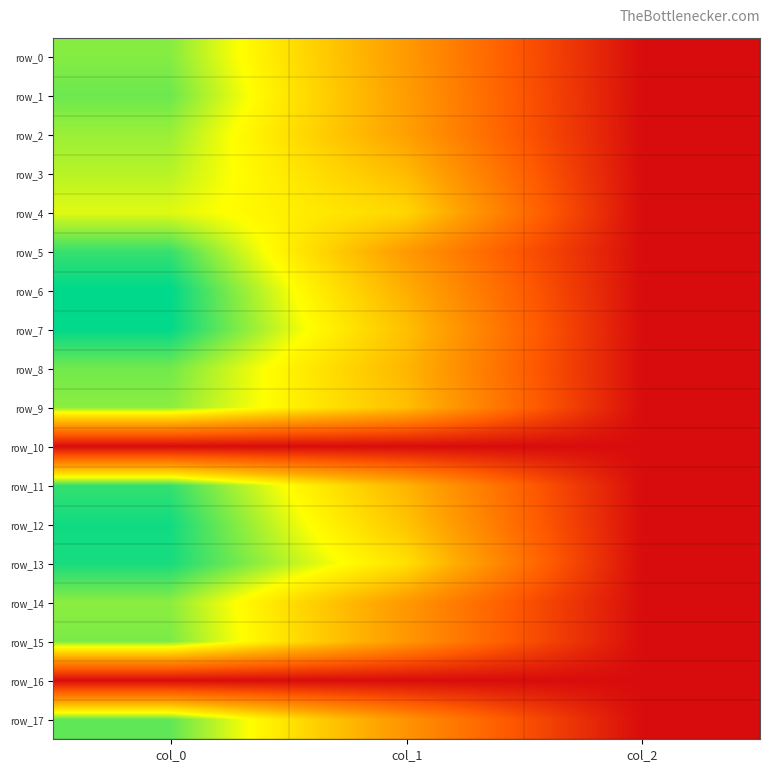

At which category is the sum across all series the highest?

col_0